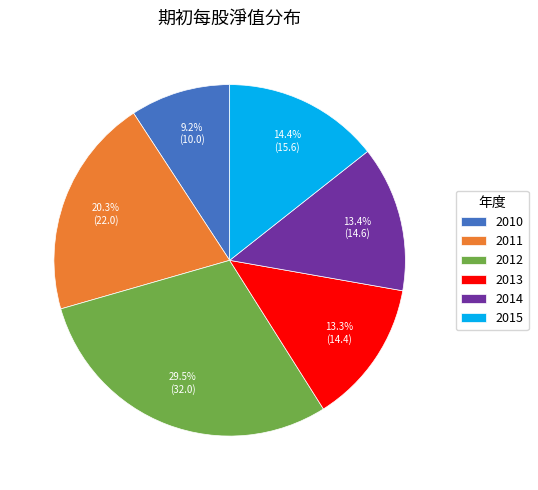

Combined, do 2015 and 2012 account for over 50%?

No